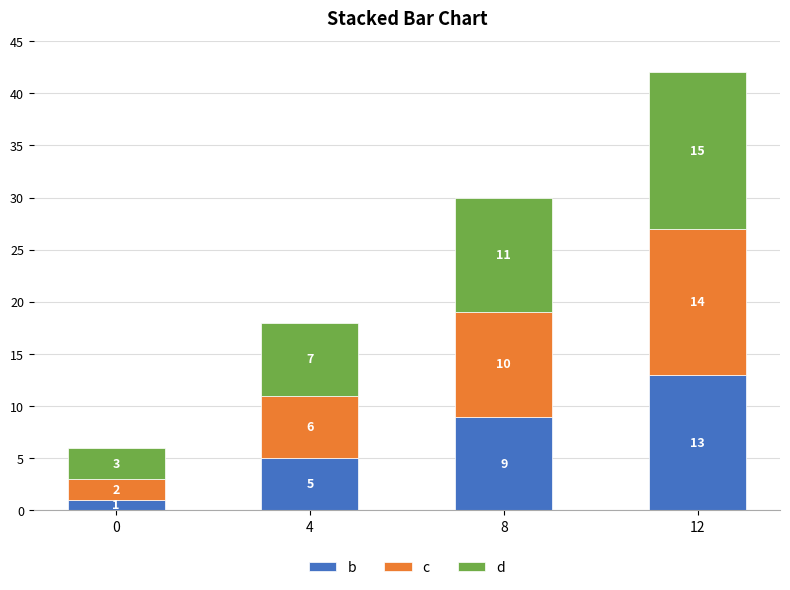

Rank the series by their average value, from lowest to highest.

b, c, d